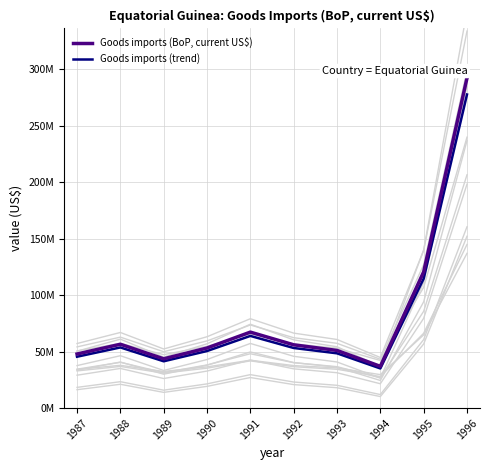

Reading left to right, extract all data points from this chart.

Goods imports (BoP, current US$): 47867719.9	56505290.1	43613285.4	53172502.1	67240466.0	56004757.1	51030754.2	36948534.8	120571350.9	292040446.2
Goods imports (trend): 45474333.9	53680025.6	41432621.1	50513877.0	63878442.7	53204519.2	48479216.5	35101108.0	114542783.3	277438423.9